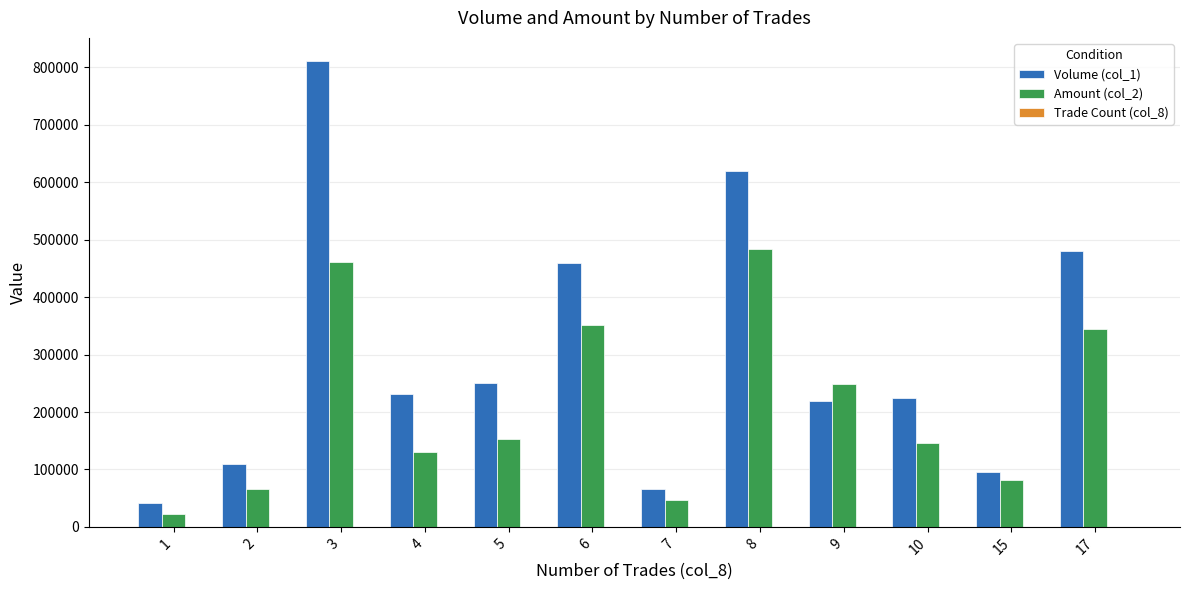

How many categories are shown in the chart?

12